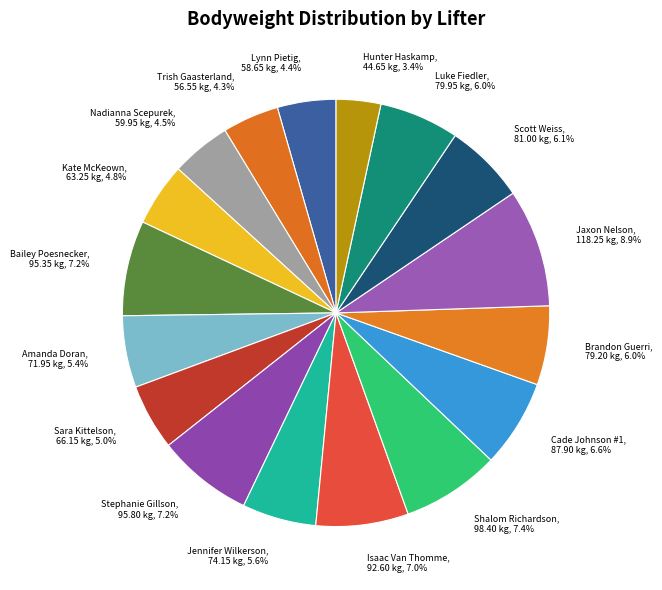

Approximately how many times larger is the value at Scott Weiss, 81.00 kg, 6.1% compared to Jennifer Wilkerson, 74.15 kg, 5.6%?

1.1